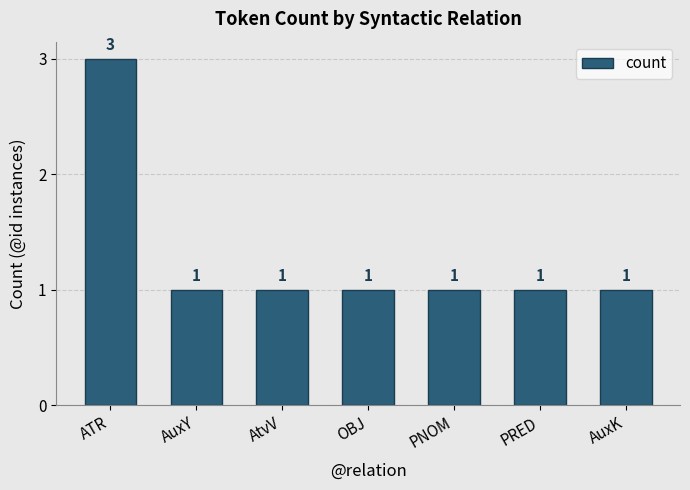

The value at AuxK is 1. True or false?

True